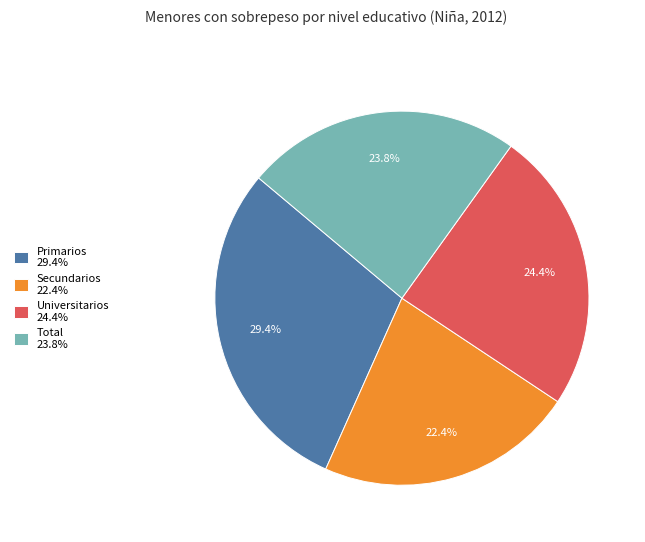

Is there any slice that represents more than half of the pie?

No